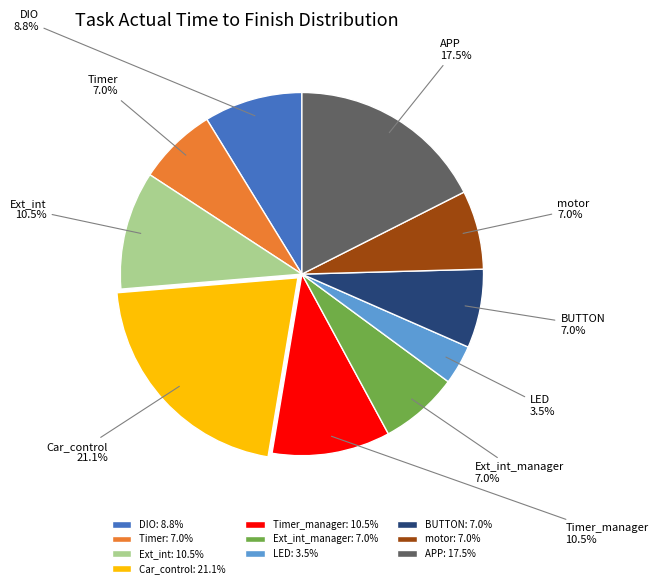

Which slice is the largest?

Car_control